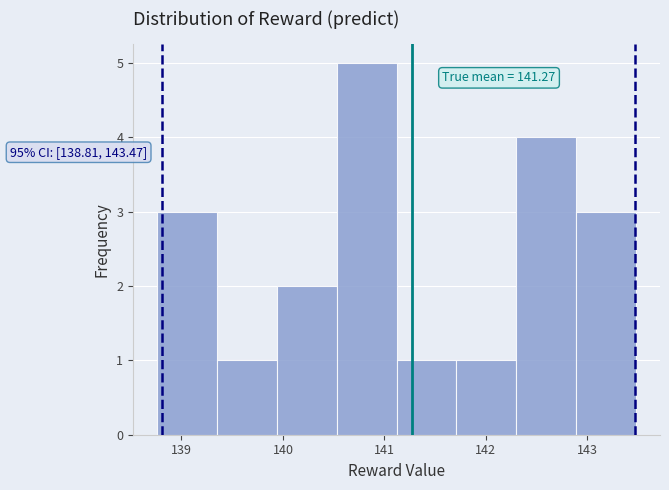

Which range on the x-axis has the tallest bar?

140.5 to 141.1